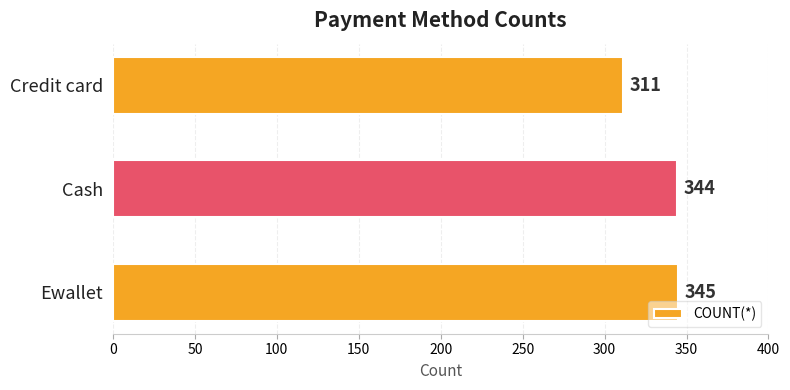

Are the bars horizontal?

Yes